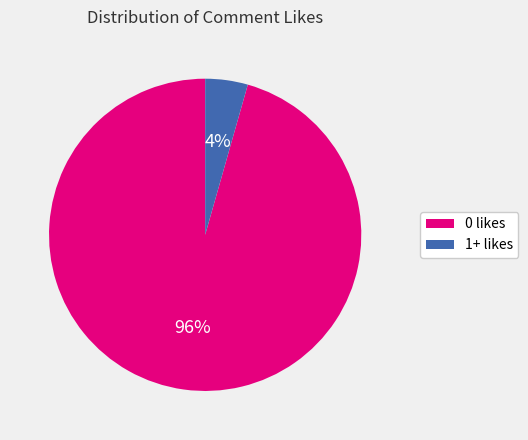

Which category has the biggest portion of the pie?

0 likes